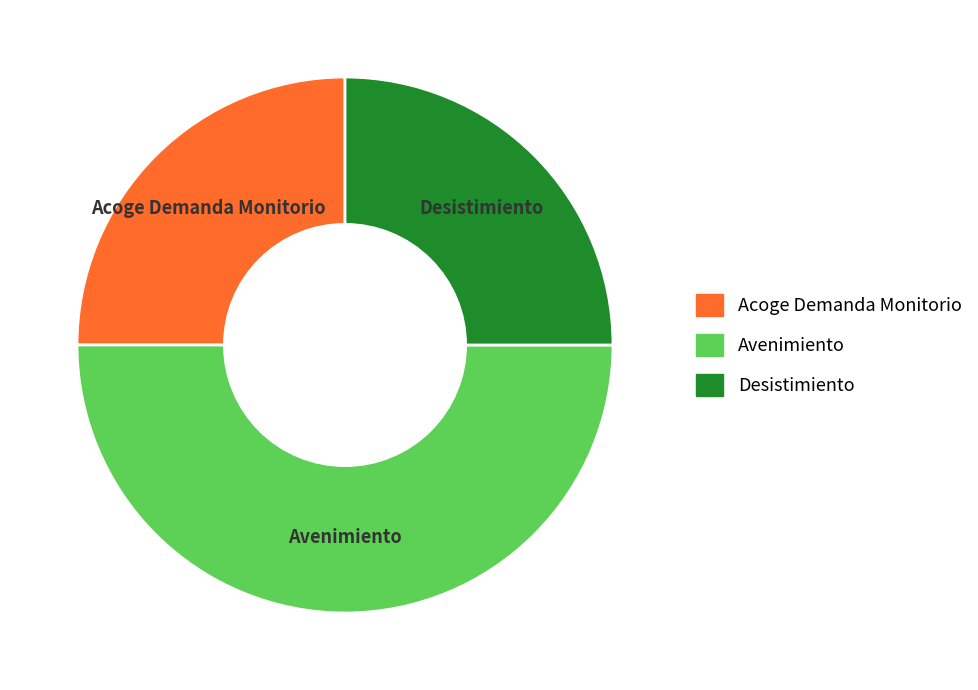

How many slices are in this pie chart?

3